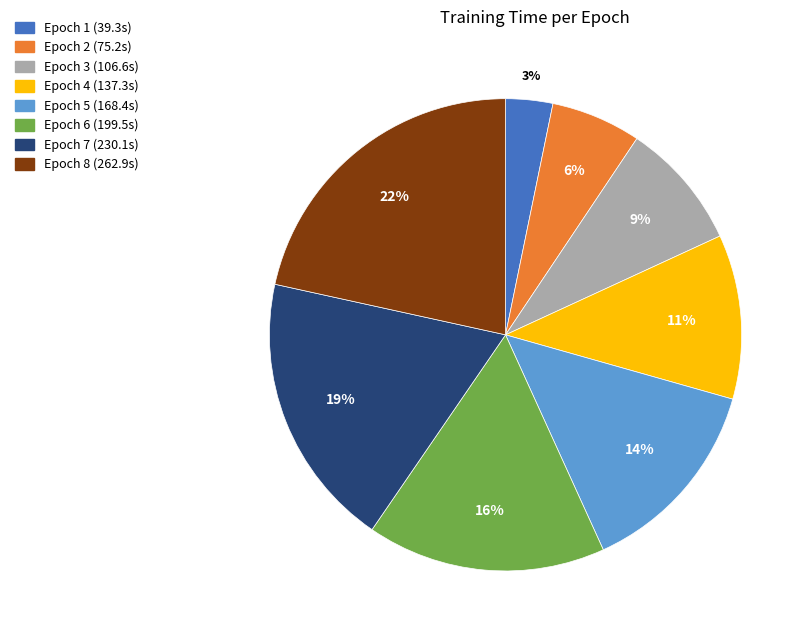

Is there any slice that represents more than half of the pie?

No